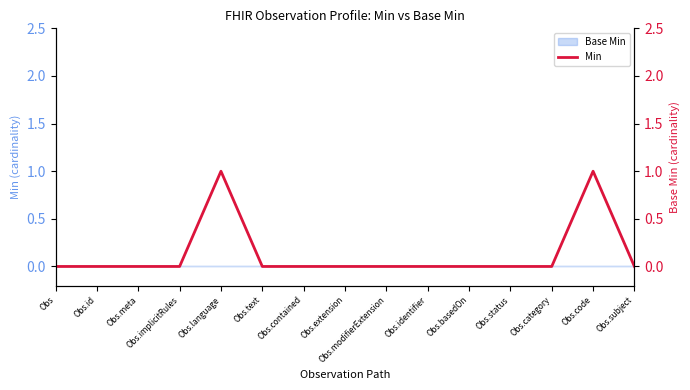

How many interior local peaks (higher than both neighbors) does the data have?

2